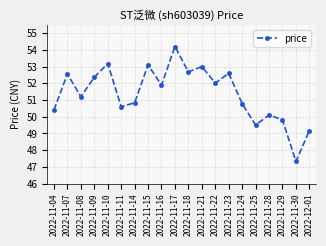

What is the difference between the maximum and minimum values?

6.9